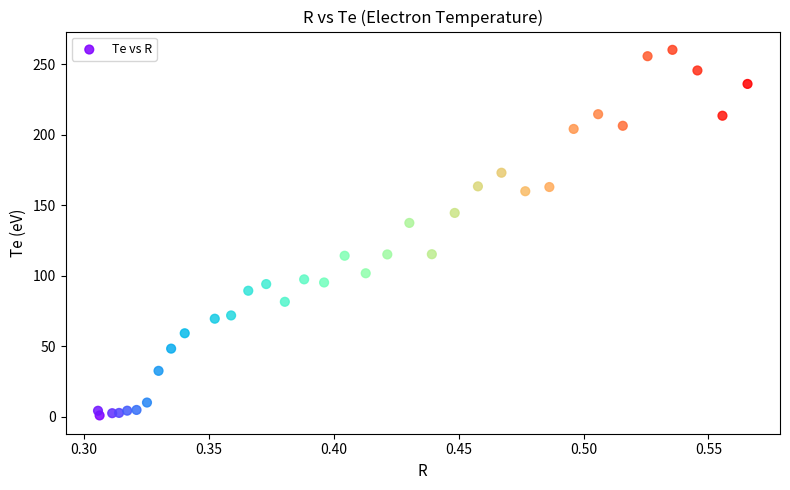

What Y value in the scatter plot is closest to 130?

137.5